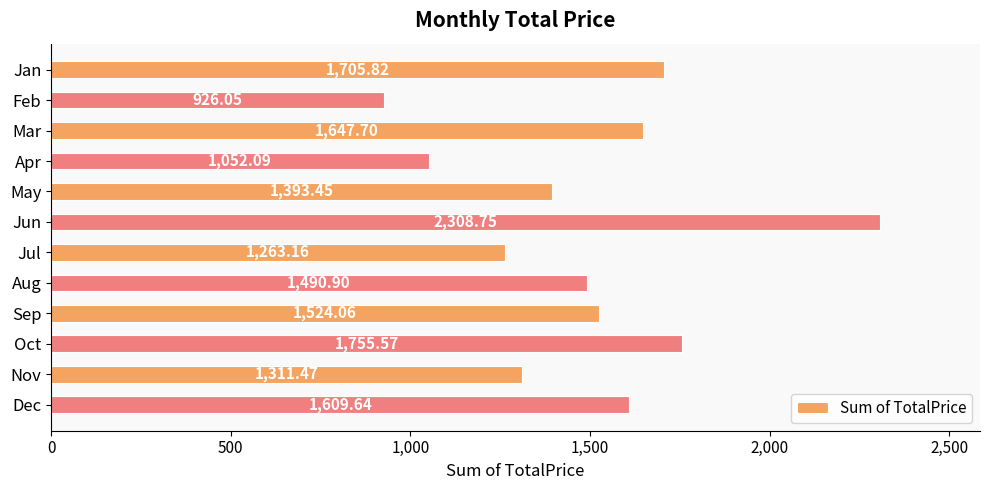

What is the sum of all values?

17988.7